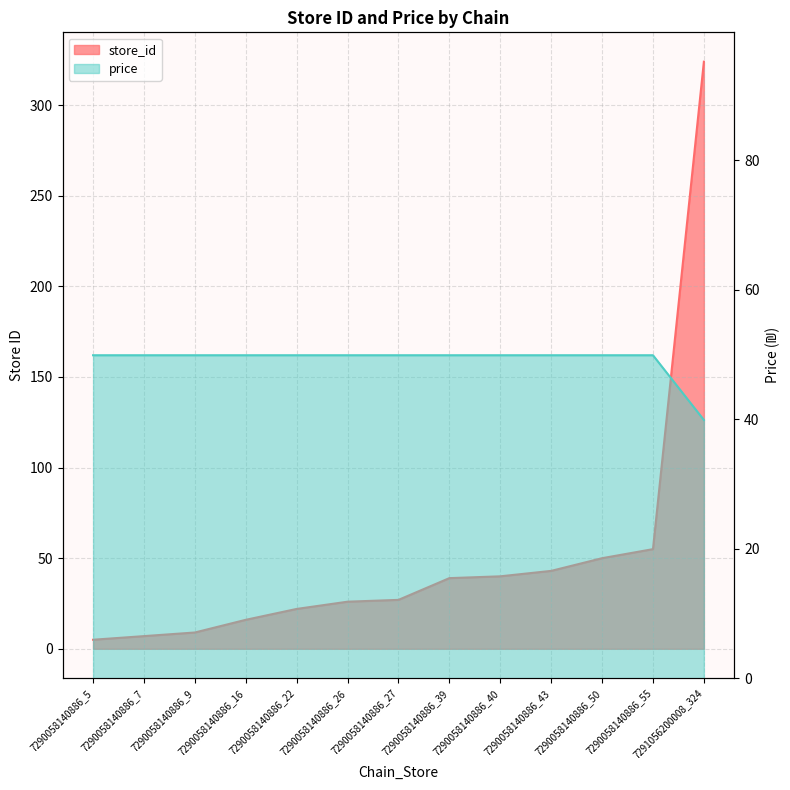

Reading left to right, transcribe all the data shown in this chart.

store_id: 5.0	7.0	9.0	16.0	22.0	26.0	27.0	39.0	40.0	43.0	50.0	55.0	324.0
price: 49.9	49.9	49.9	49.9	49.9	49.9	49.9	49.9	49.9	49.9	49.9	49.9	39.9